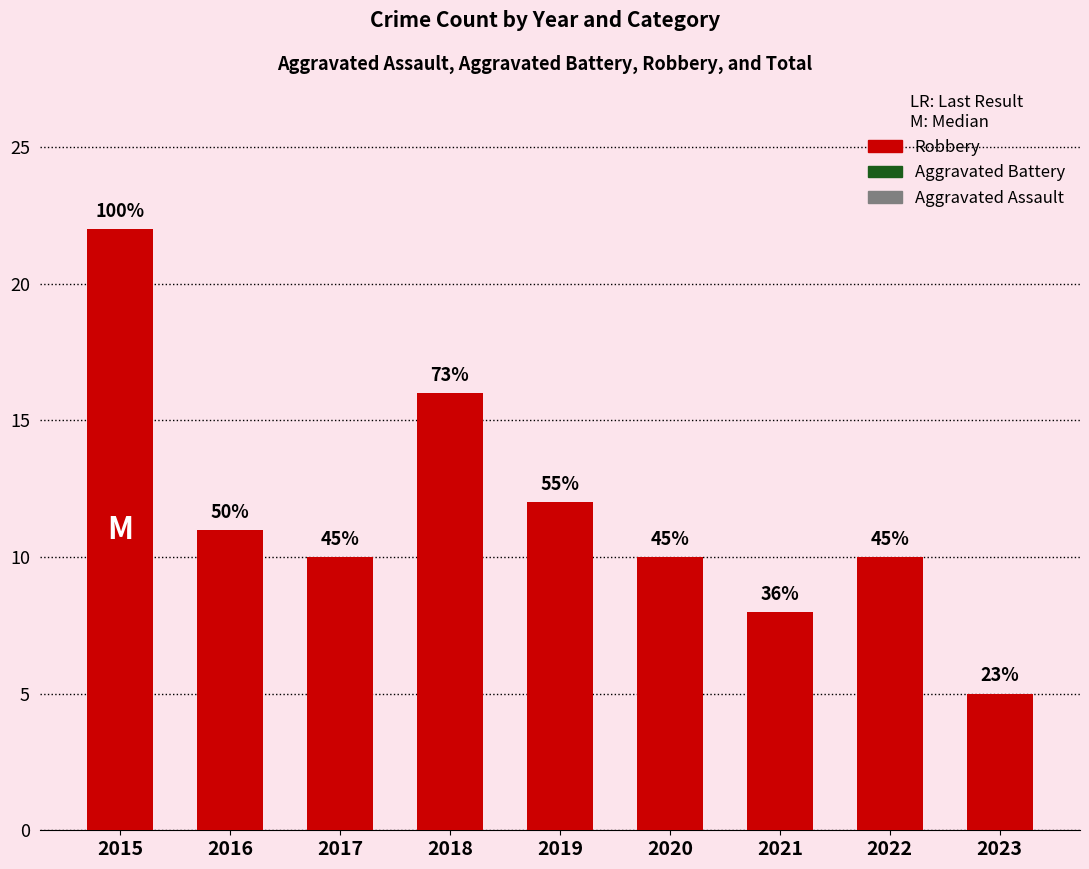

Reading left to right, transcribe all the data shown in this chart.

22	11	10	16	12	10	8	10	5